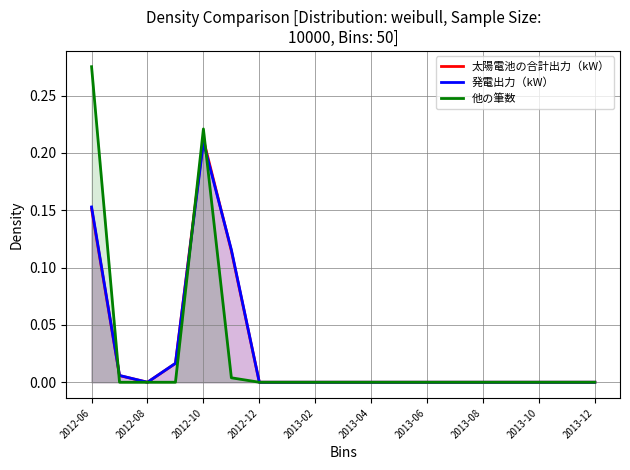

Is it true that 他の筆数 equals 0.2 at 2012-06?

False